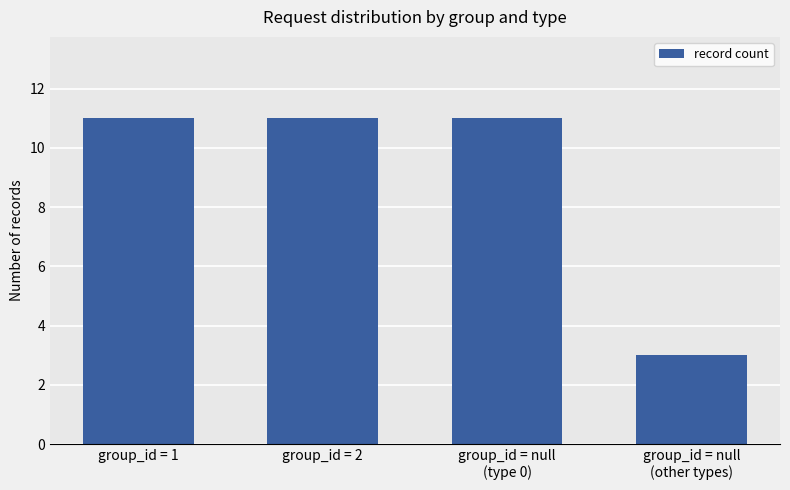

Reading left to right, what are all the values shown in this chart?

11	11	11	3